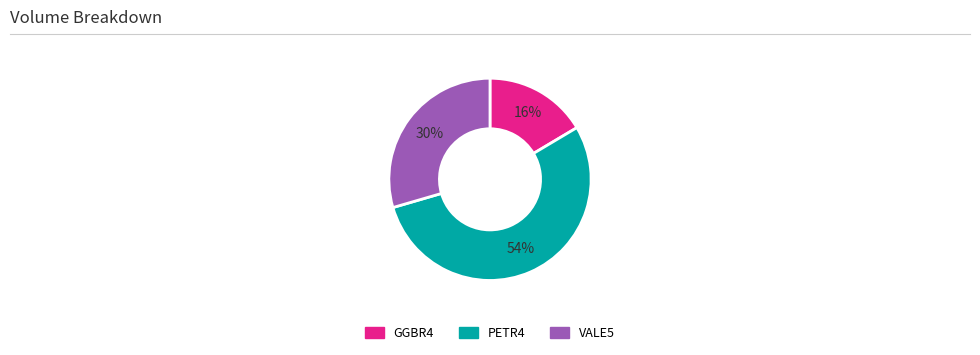

True or false: VALE5 accounts for 30% of the total.

True